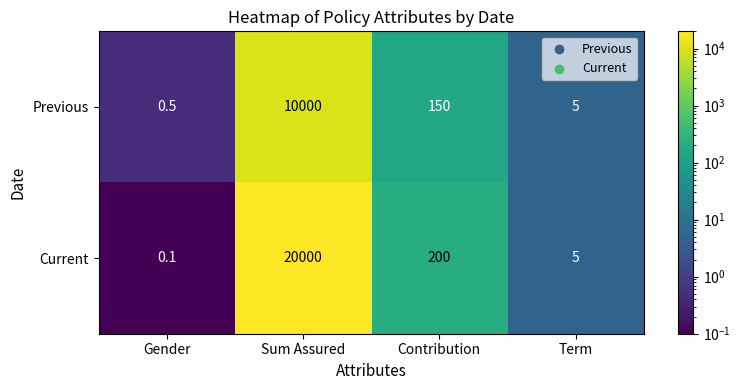

Which series has the largest range (max minus min)?

Current